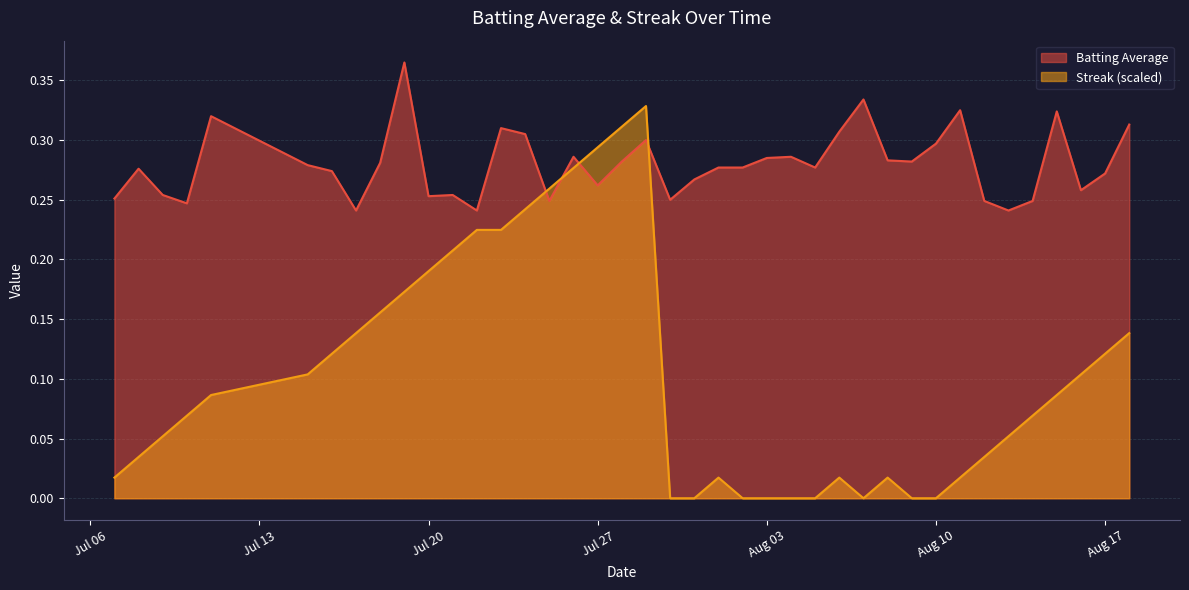

Which series has the largest range (max minus min)?

Streak (scaled)